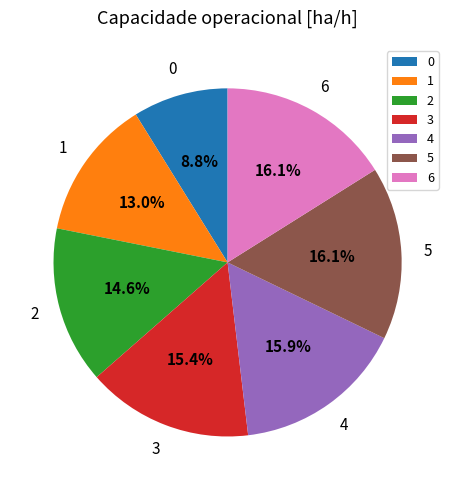

To the nearest percent, what percentage of the pie is 3?

15%